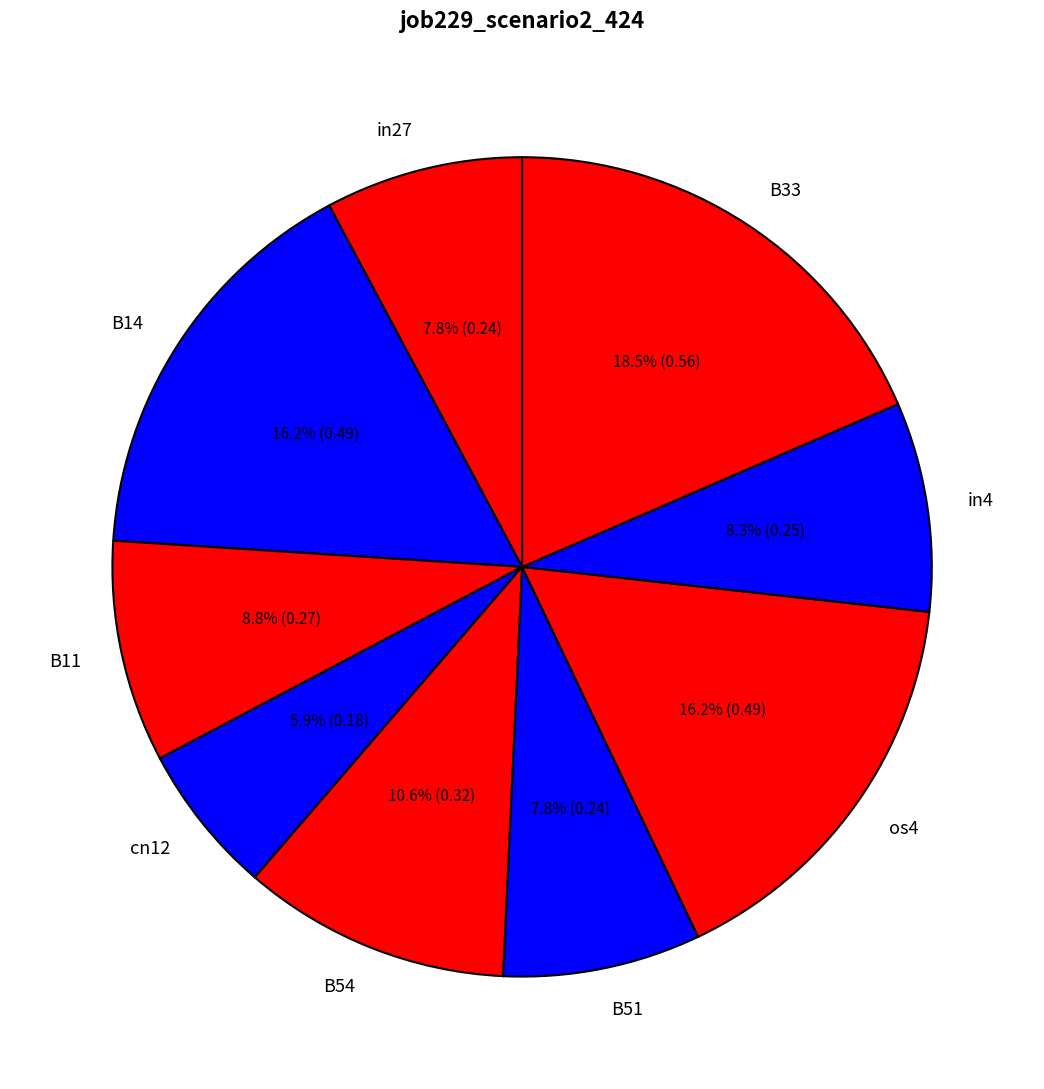

Does cn12 represent more than half of the total?

No